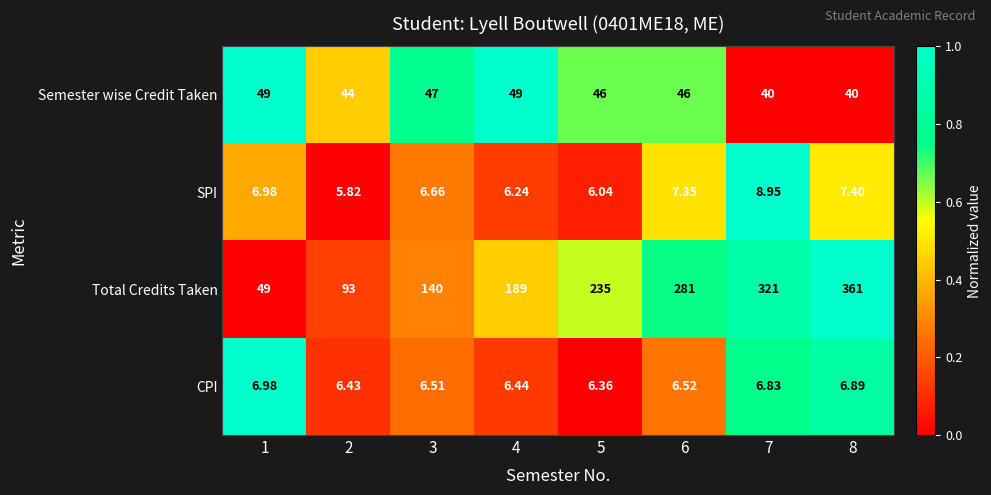

Rank the series by their maximum value, from lowest to highest.

CPI, SPI, Semester wise Credit Taken, Total Credits Taken